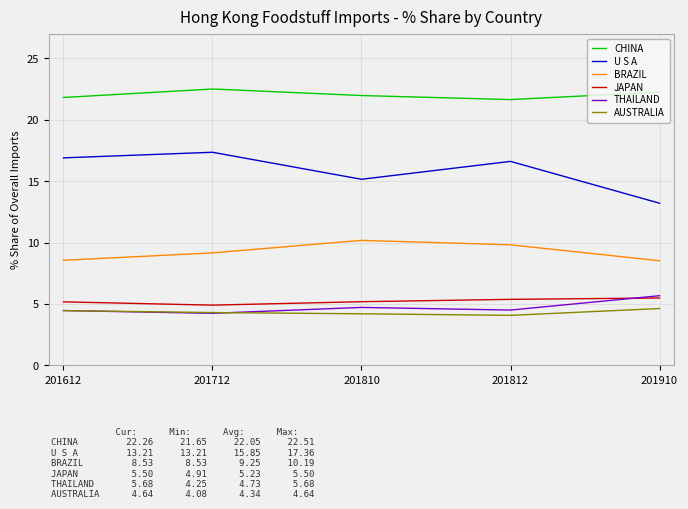

Is it true that CHINA equals 5.6 at 201910?

False